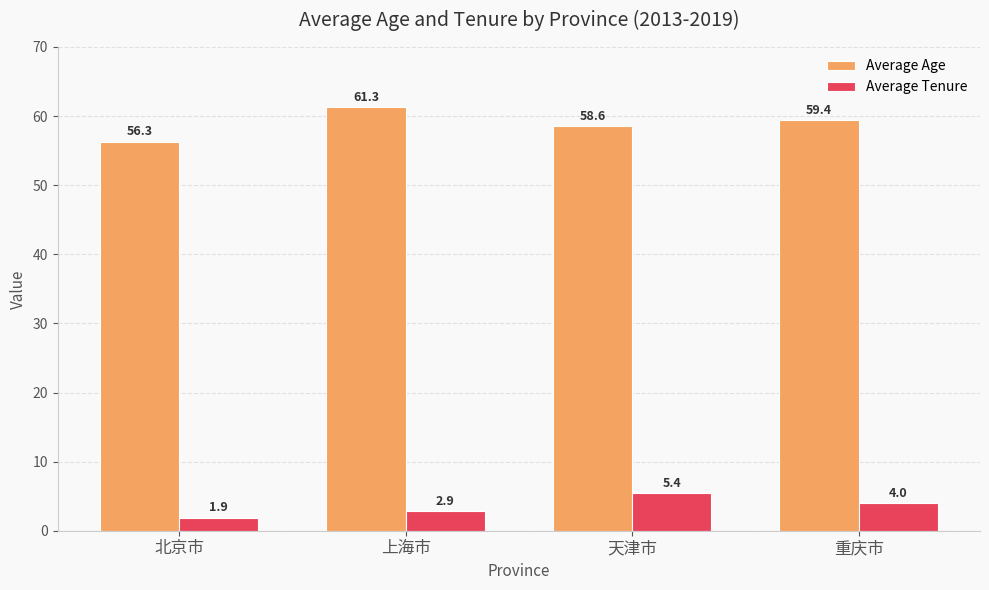

What position from the left is 北京市?

1